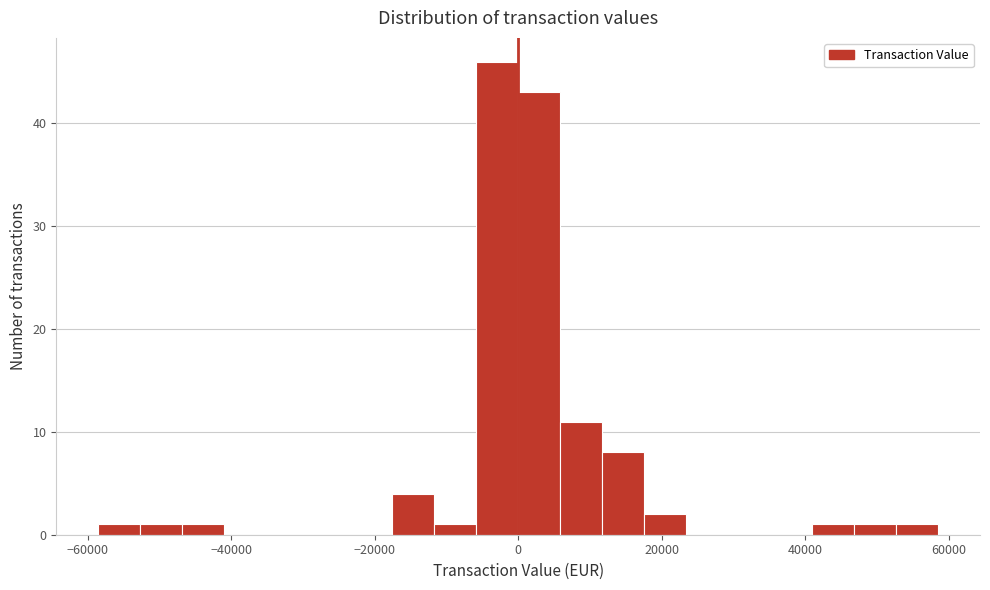

Read against the x-axis, roughly where is the centre of the tallest bar?

-2000